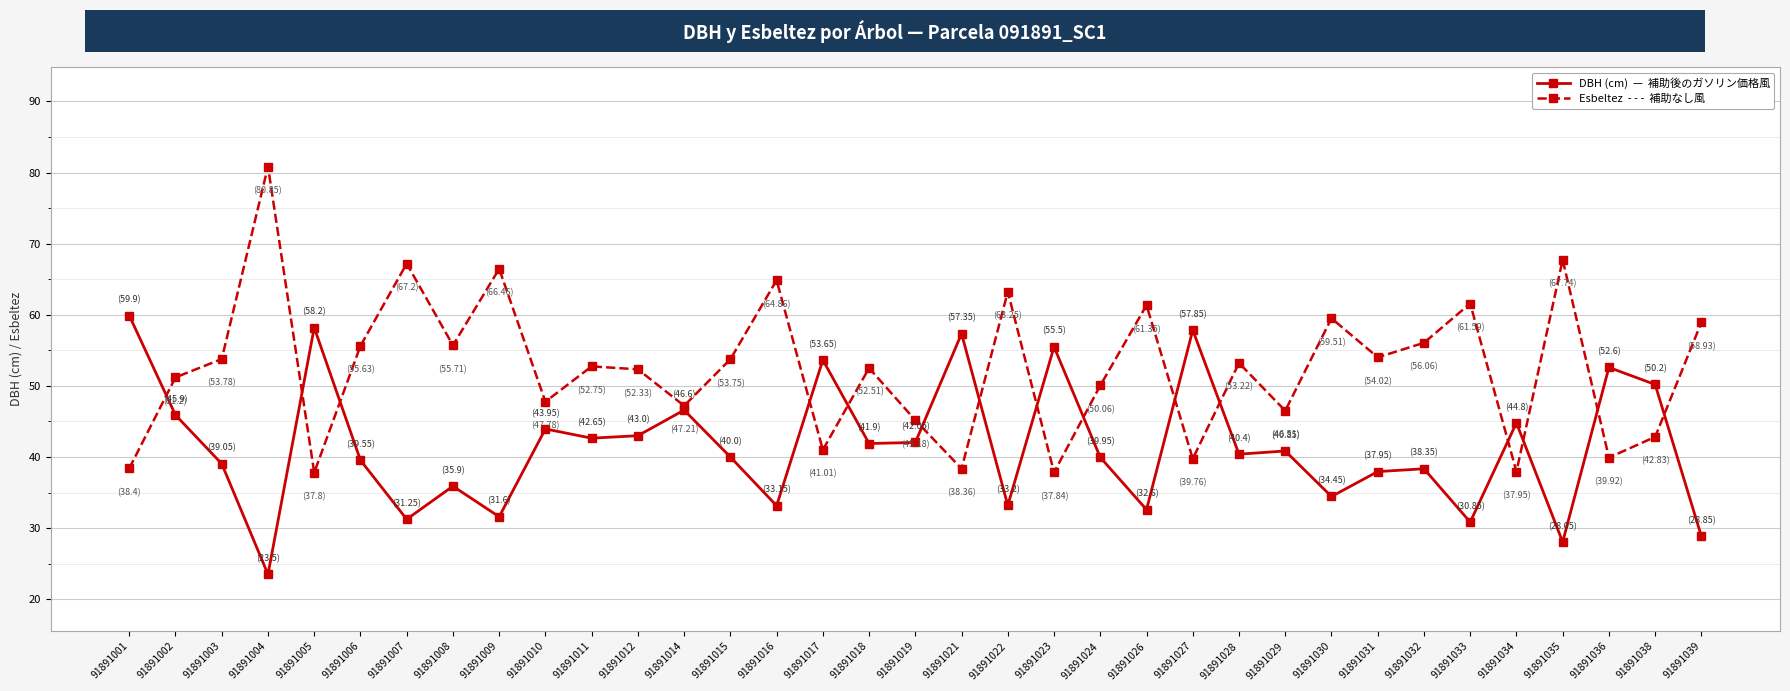

What is the difference between the highest and lowest values at 91891001?

21.5